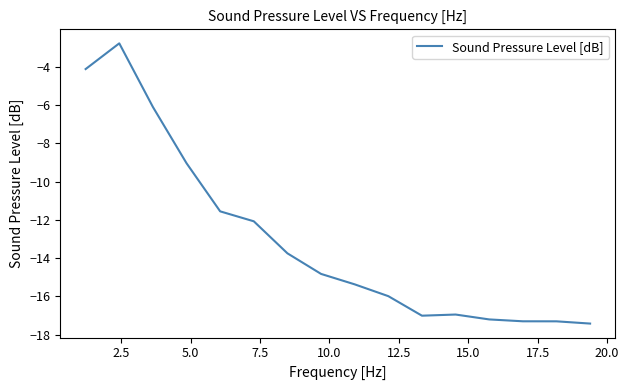

What is the smallest value displayed?

-17.4